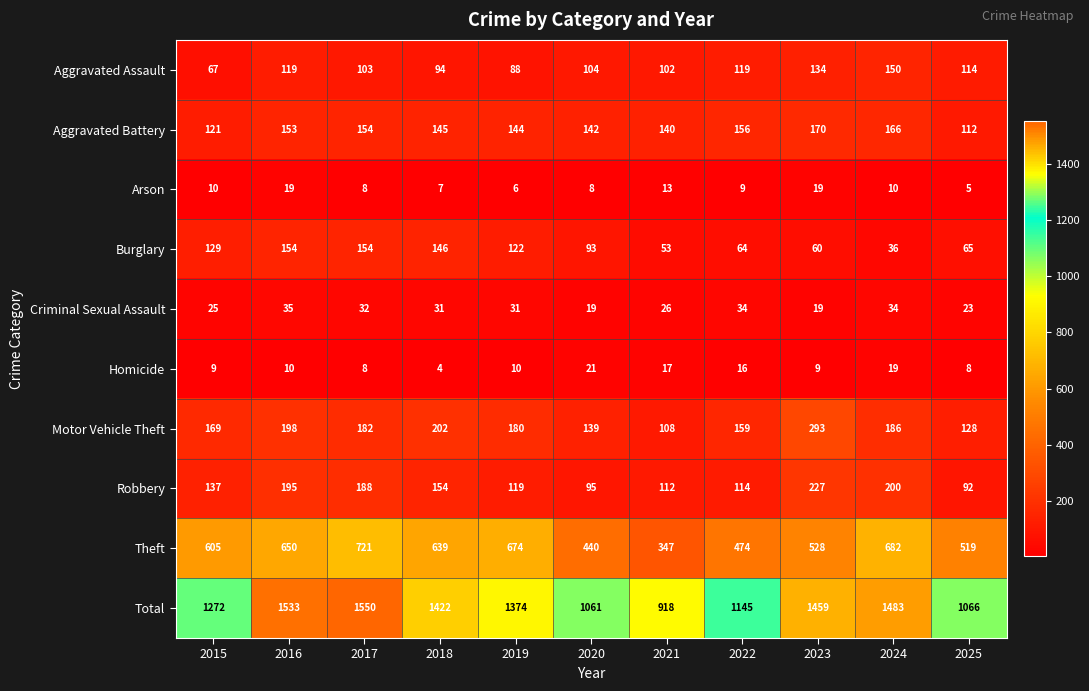

The Burglary series shows 122 at 2019. True or false?

True